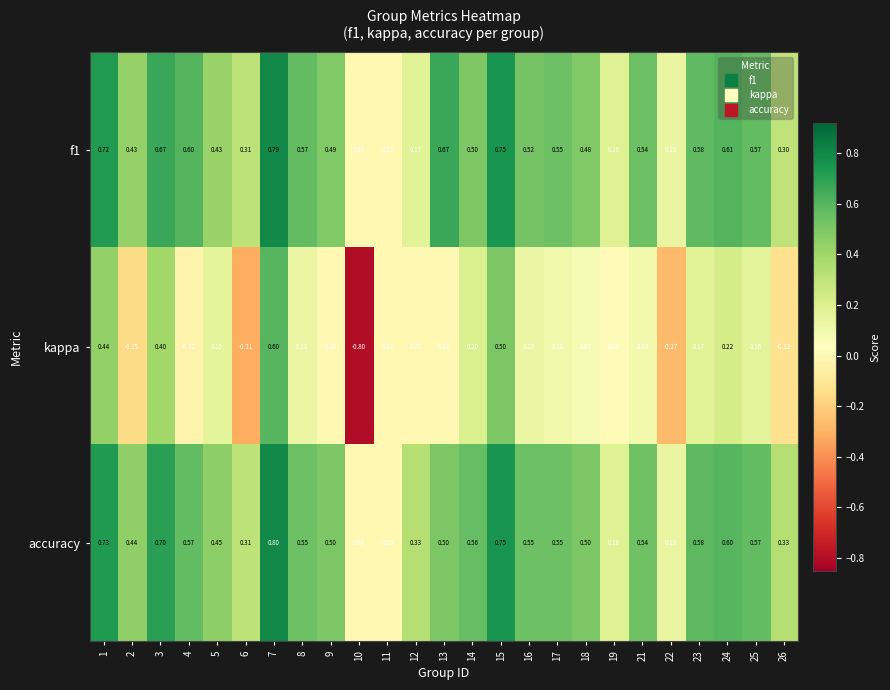

How many distinct data groups are displayed?

3